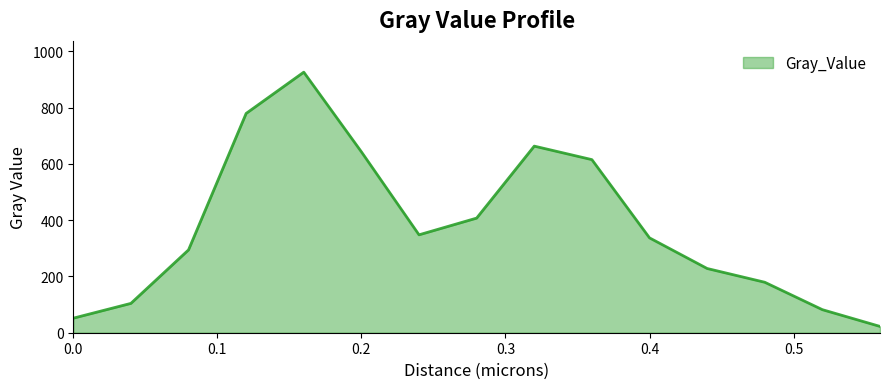

Reading right to left, what are all the values shown in this chart?

22.4	81.9	179.3	228.2	337.0	615.0	663.0	407.3	347.9	642.8	925.8	779.2	294.3	104.2	51.7